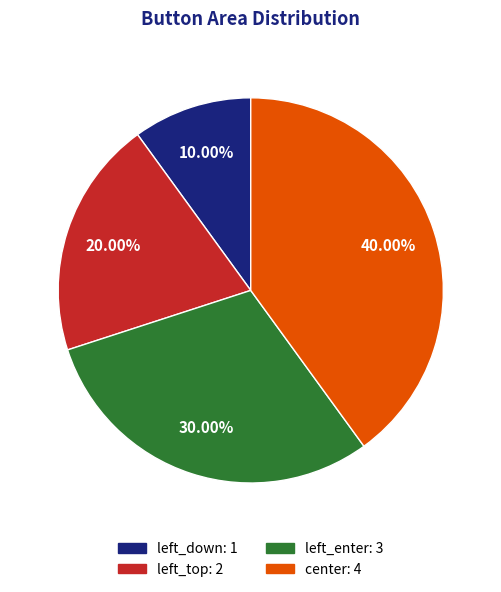

Does left_enter represent more than half of the total?

No